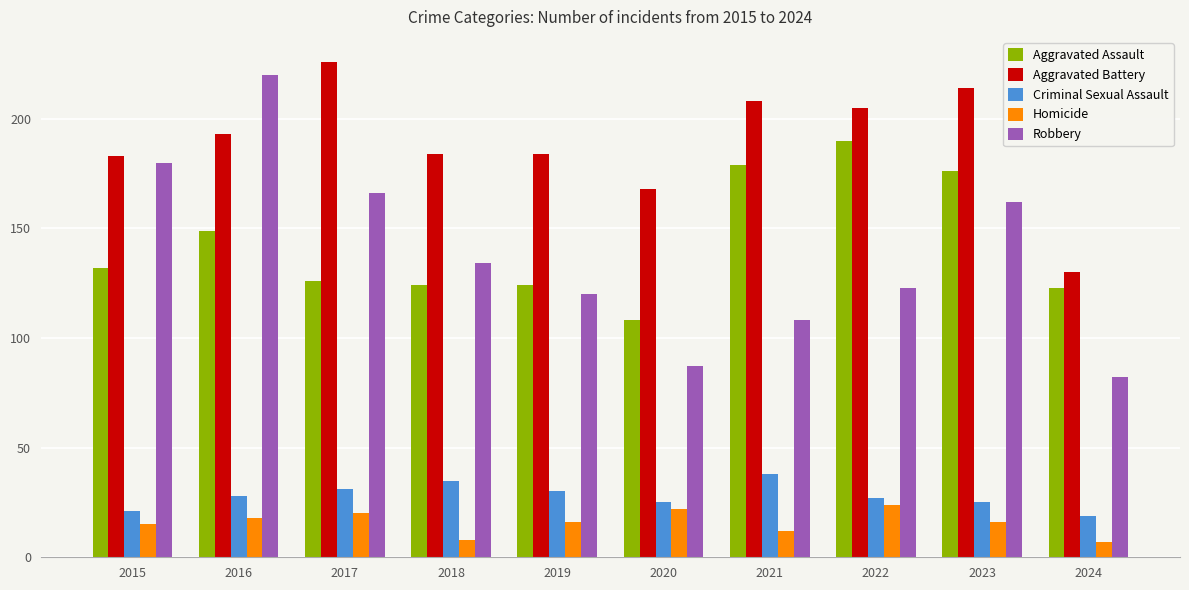

At which label does Aggravated Assault reach its minimum?

2020